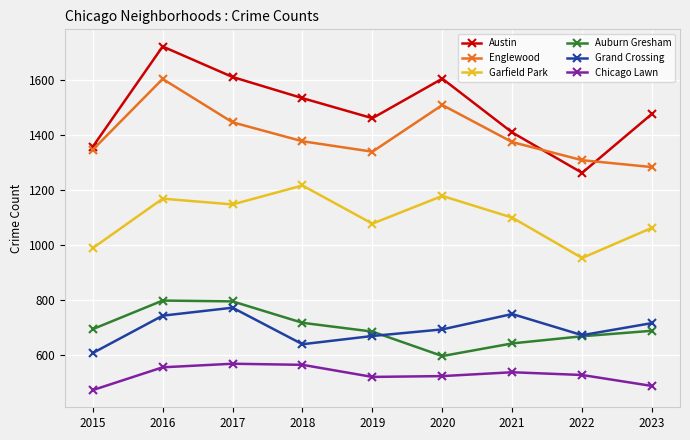

What is the total value across all series at 2020?

6107